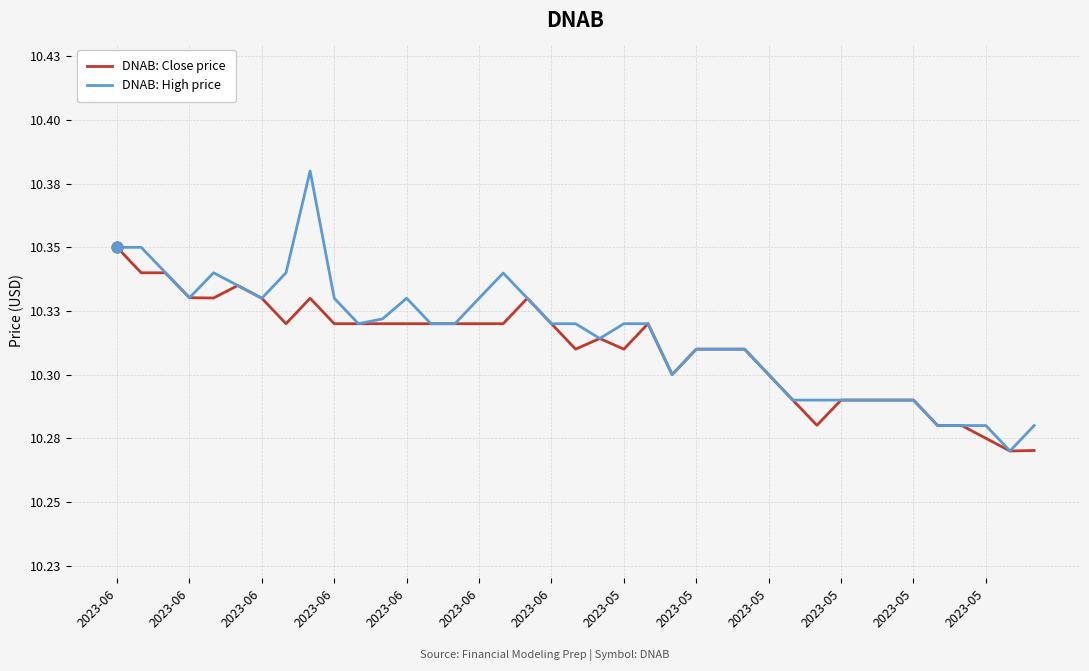

Which series has the largest total across all categories?

DNAB: High price